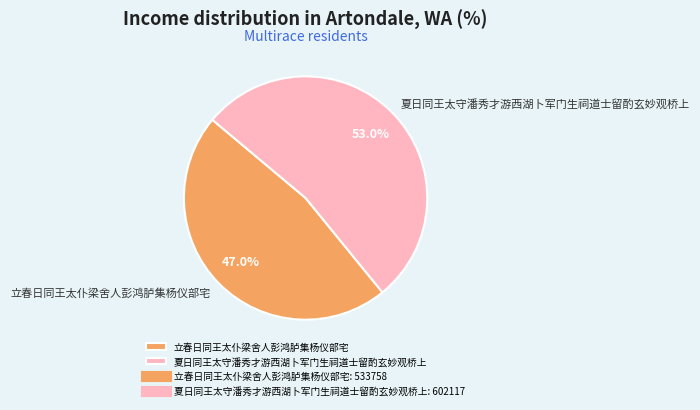

Is it true that 夏日同王太守潘秀才游西湖卜军门生祠道士留酌玄妙观桥上 is 61% of the pie?

False